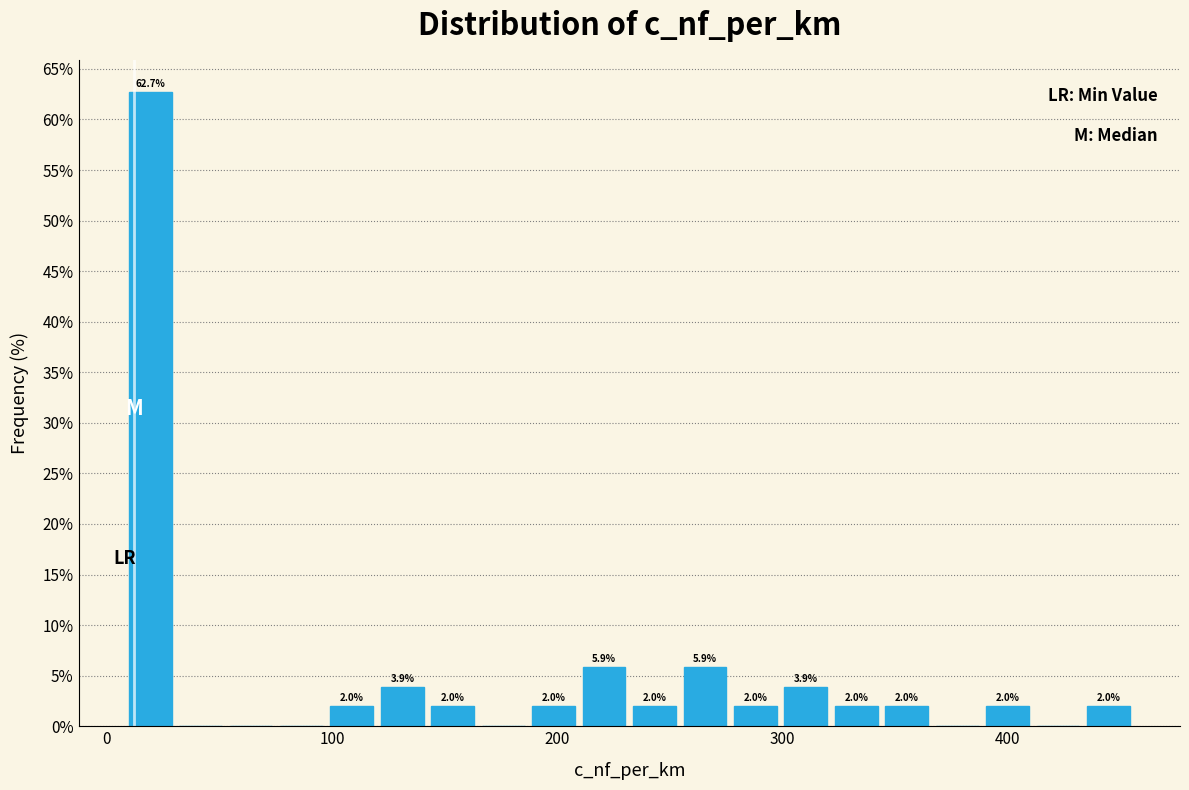

Read against the x-axis, roughly where is the centre of the tallest bar?

20